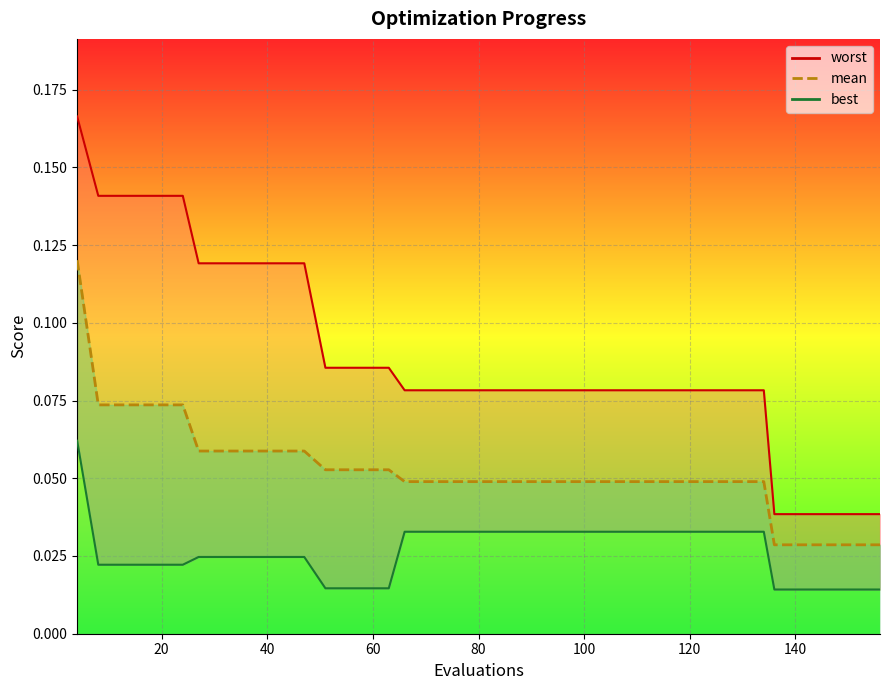

Is it true that the value at 20 is 0.1?

True